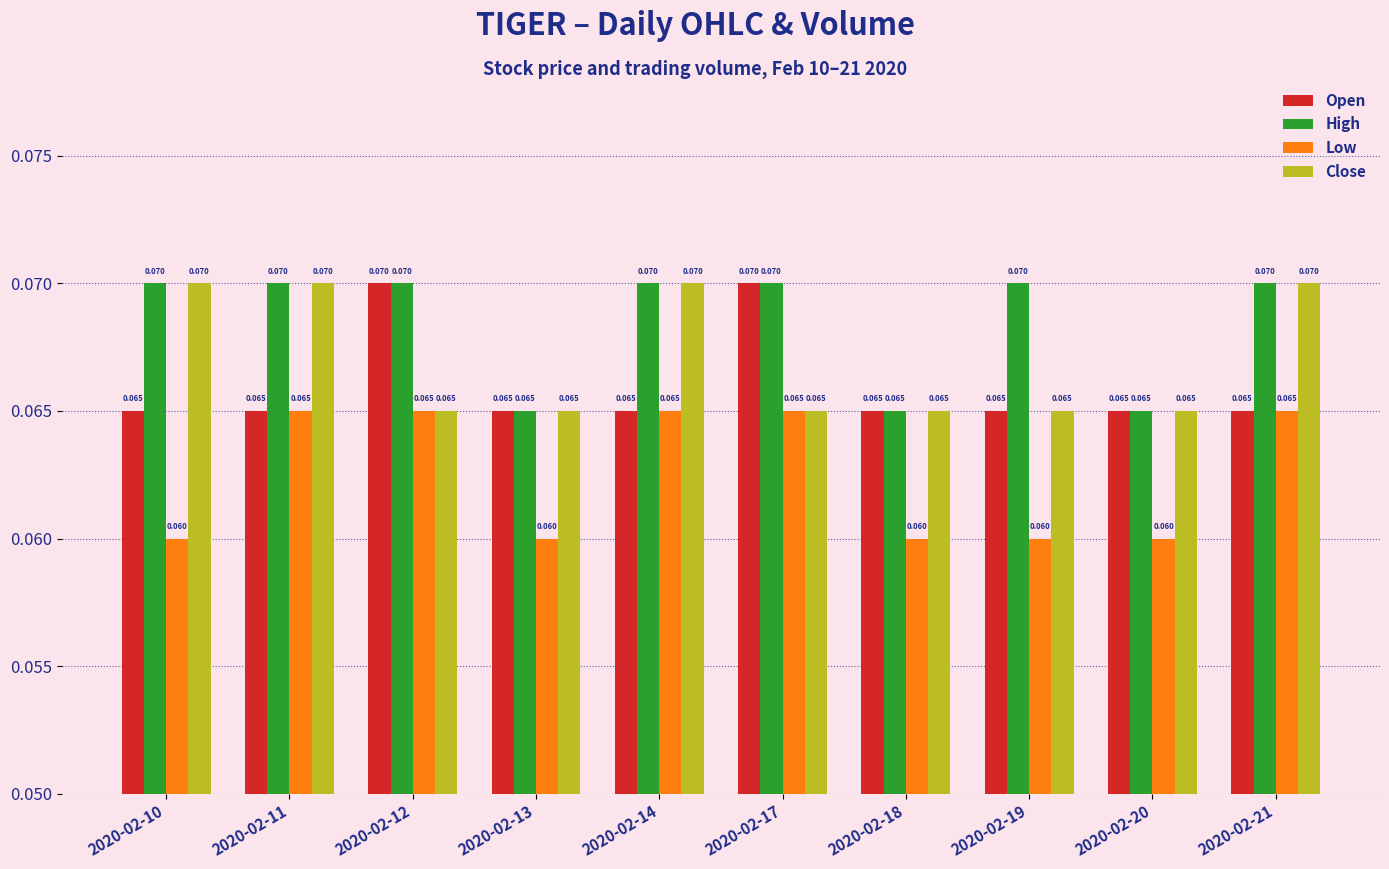

What are all the series names shown in the legend?

Open, High, Low, Close